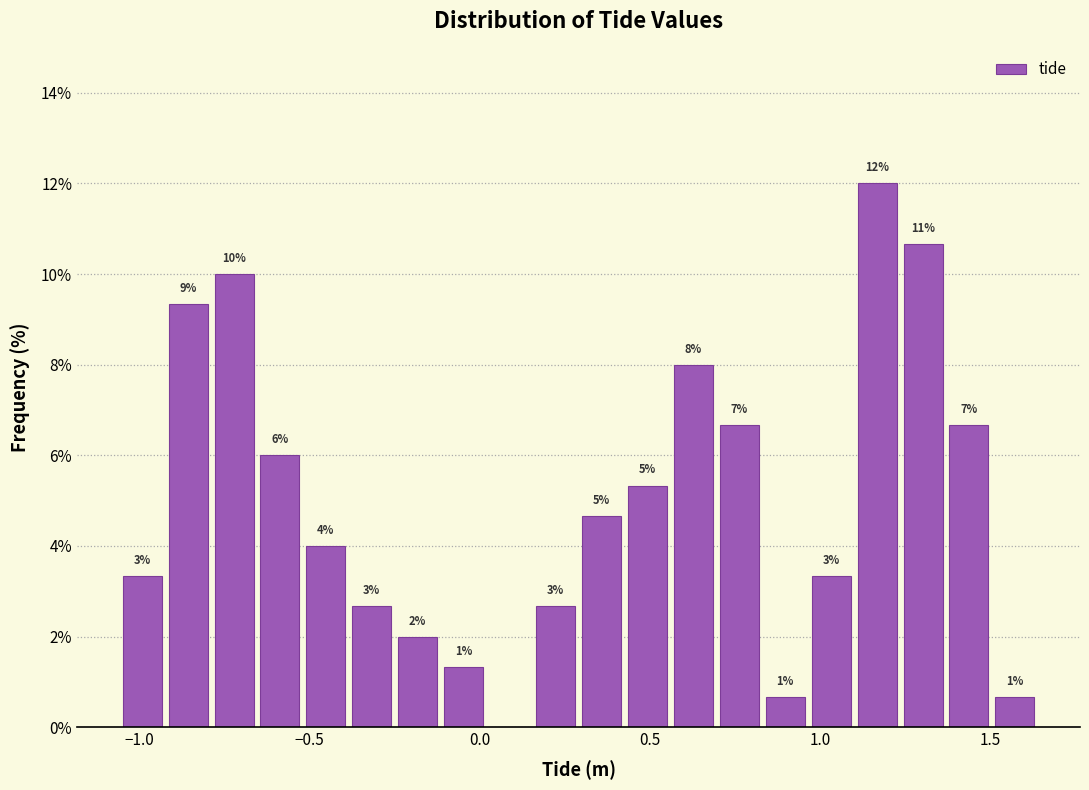

Around what value on the x-axis is the tallest bar? Give the approximate position of its centre, as read against the axis.

1.15